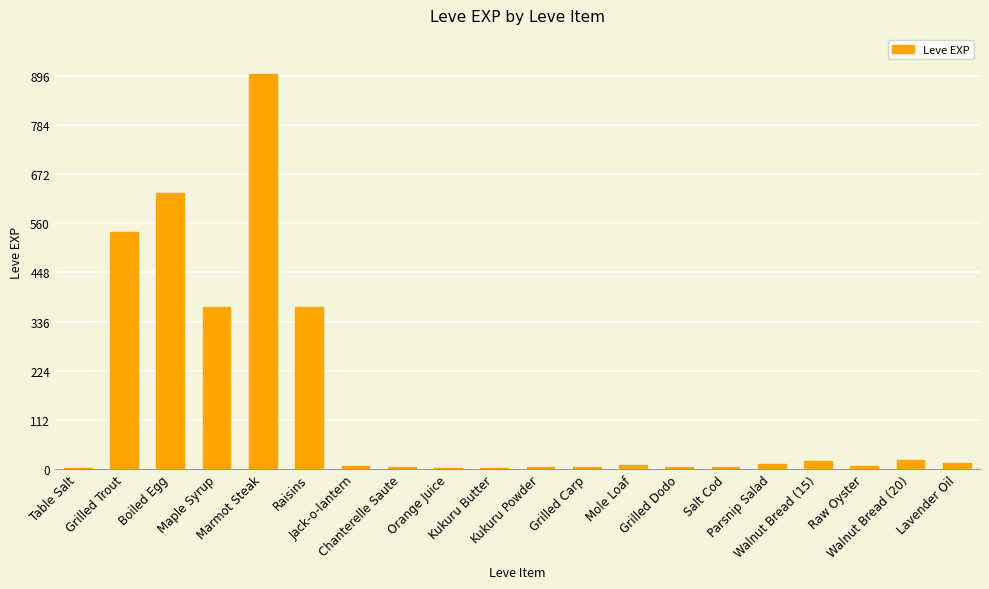

What is the greatest value displayed?

900